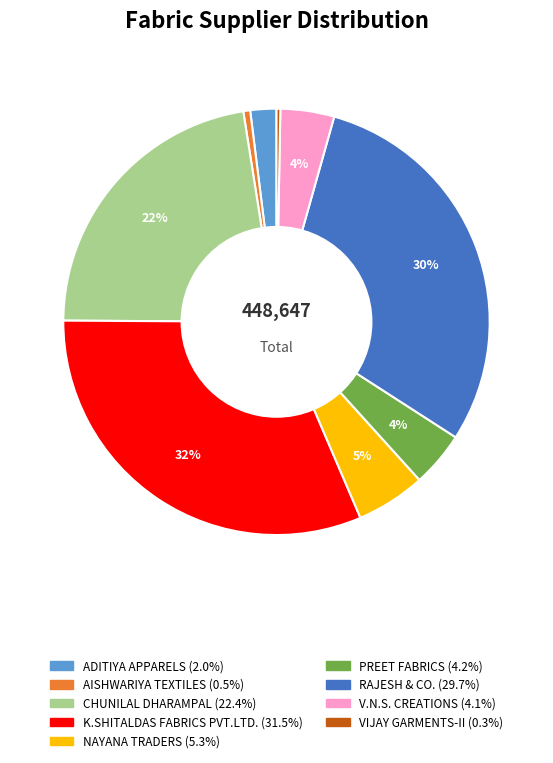

Is there any slice that represents more than half of the pie?

No